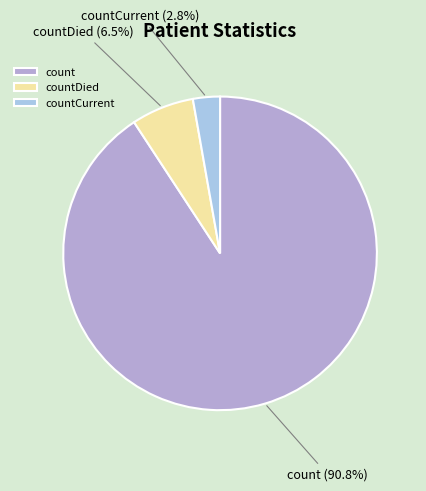

Rank the categories by value from lowest to highest.

countCurrent, countDied, count